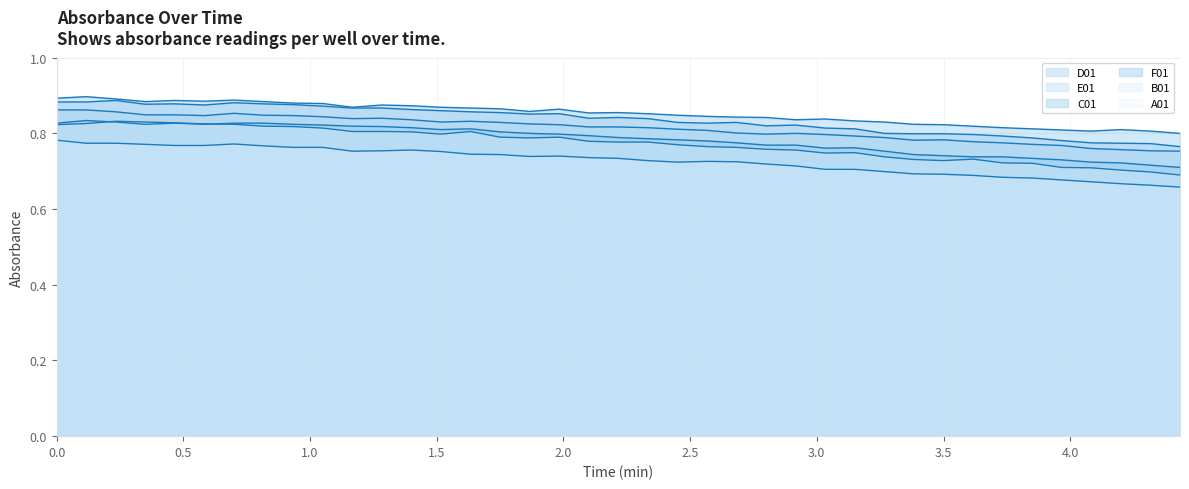

List the labels in order of C01 value, smallest first.

4.433333333333334, 4.083333333333333, 3.5, 2.9166666666666665, 2.3333333333333335, 1.75, 1.1666666666666667, 0.5833333333333334, 0.0